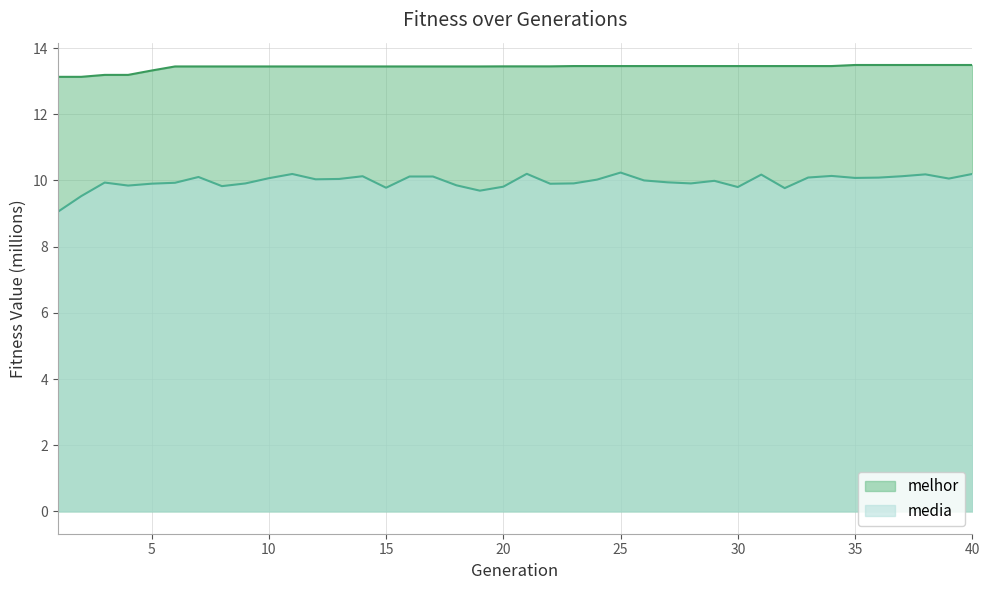

Where is the first local minimum for media?

4